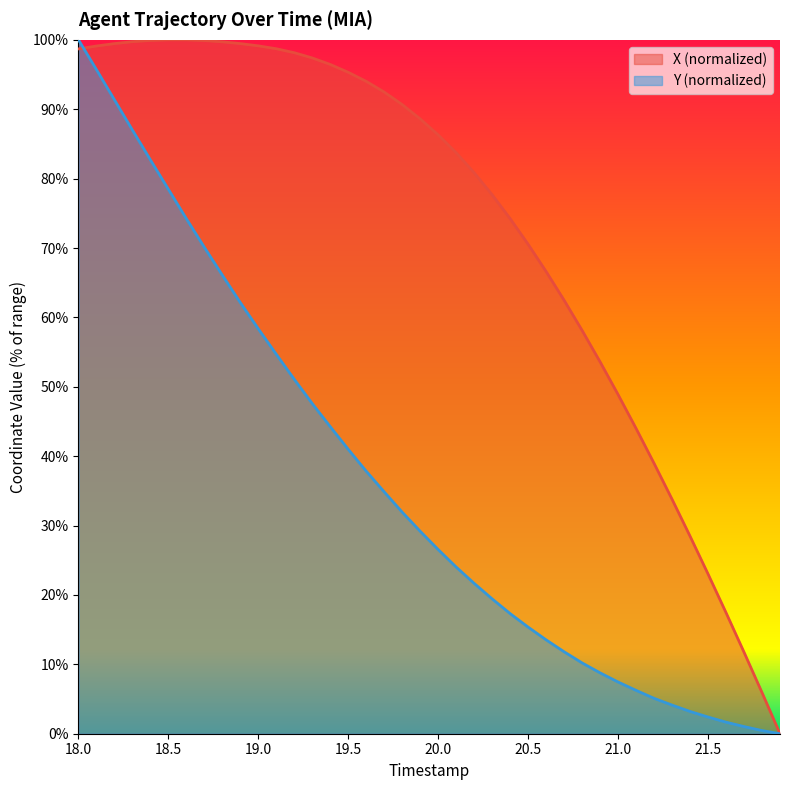

What is the value of the X point at the 11th from the left?

99.1